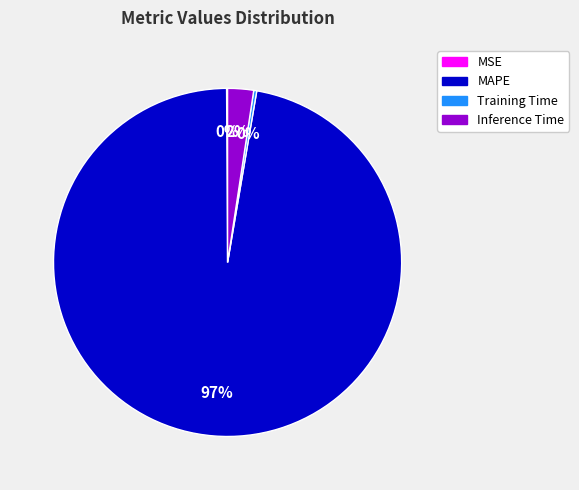

Is there a majority slice in this chart?

Yes